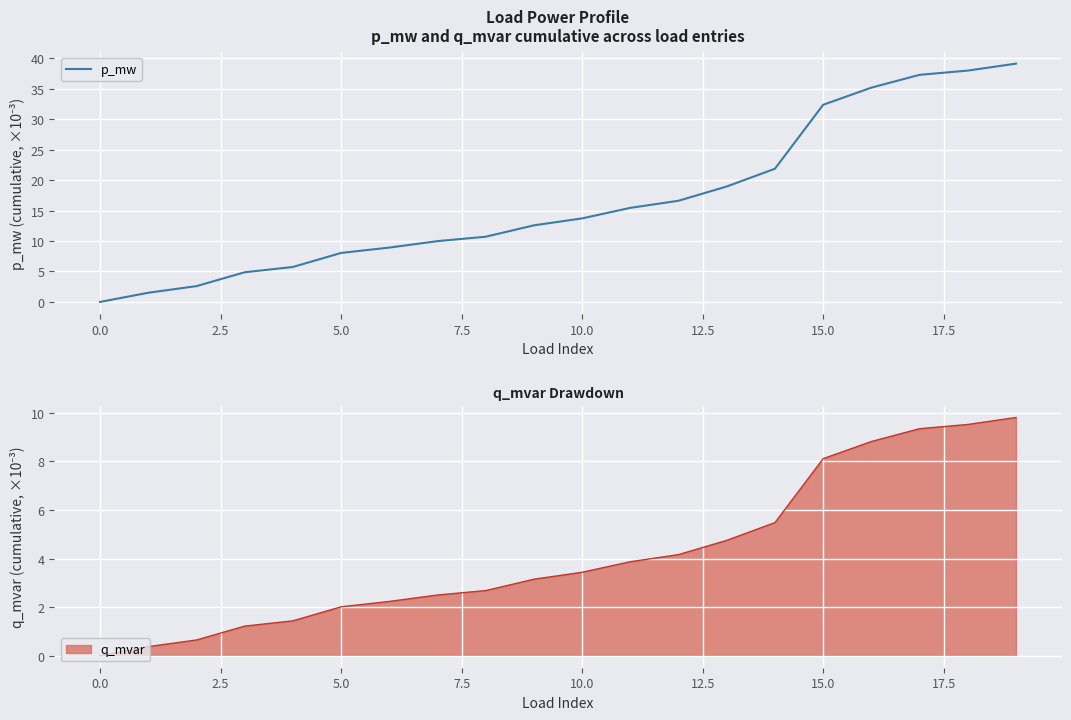

Count the number of values greater than 13.

10